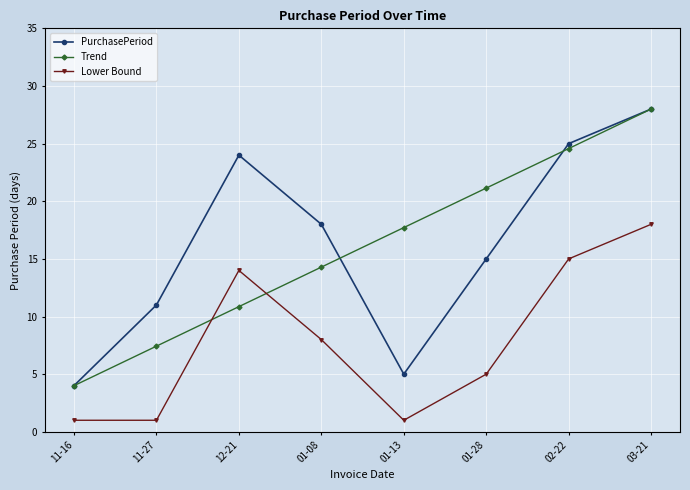

The Lower Bound series shows 5.0 at 01-28. True or false?

True